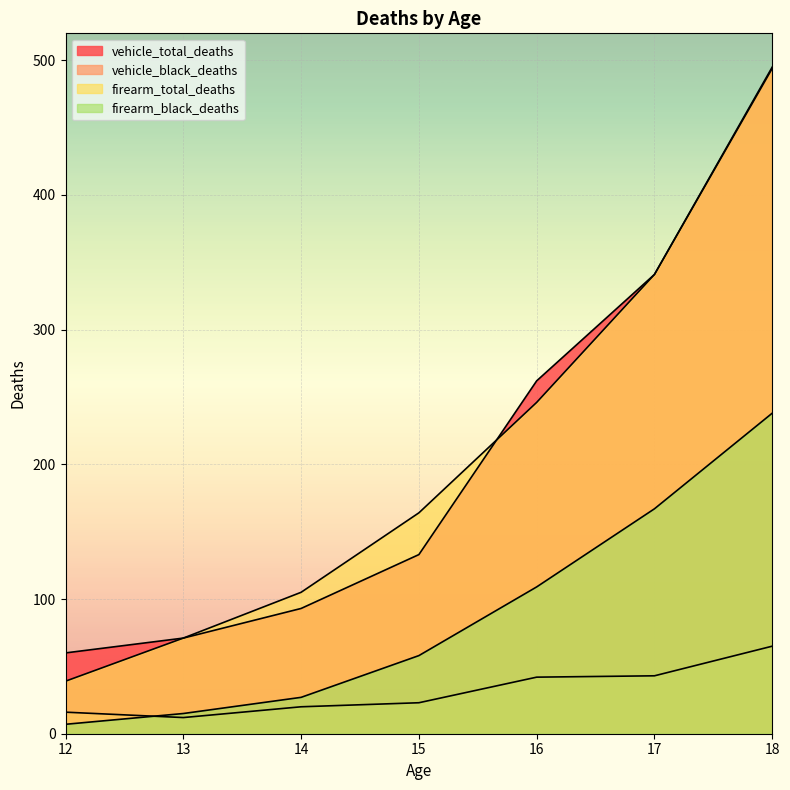

What are all the series names shown in the legend?

vehicle_total_deaths, vehicle_black_deaths, firearm_total_deaths, firearm_black_deaths